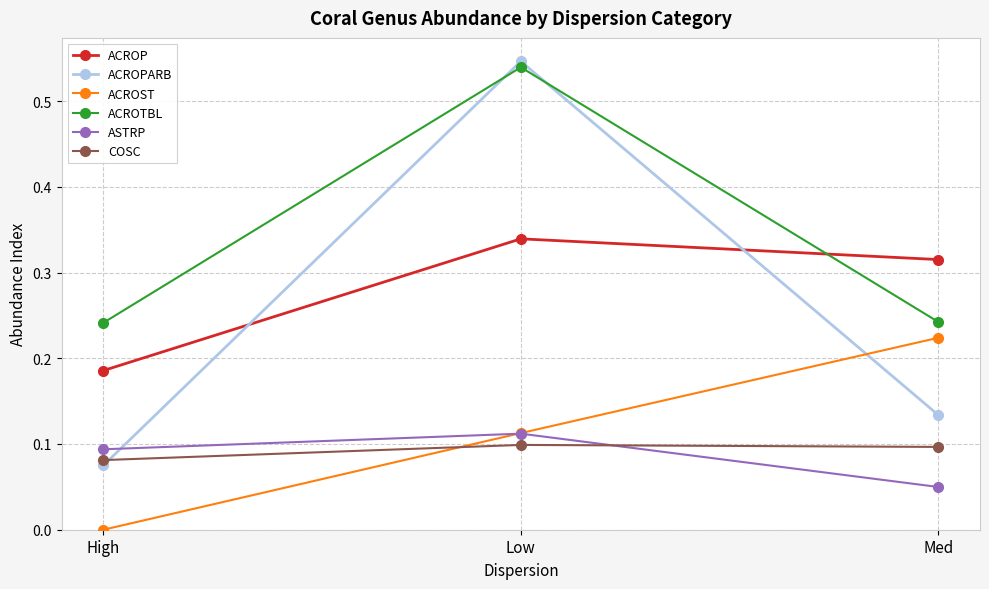

Which label corresponds to the largest value in the chart?

Low